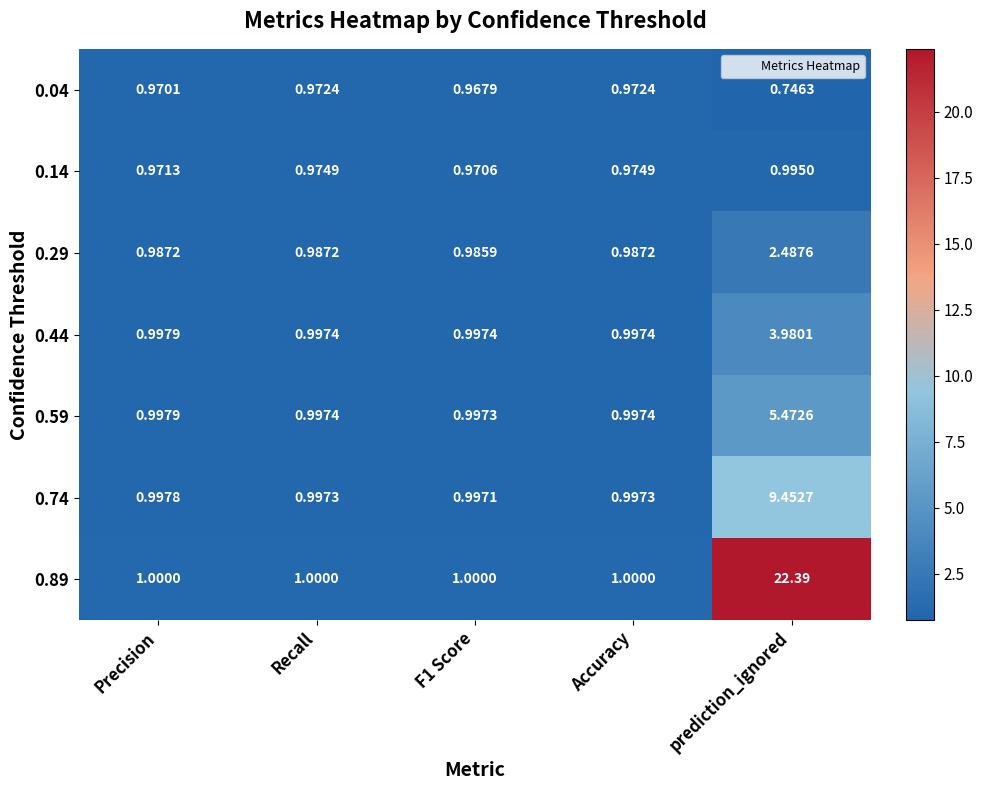

How many series are shown in this chart?

7